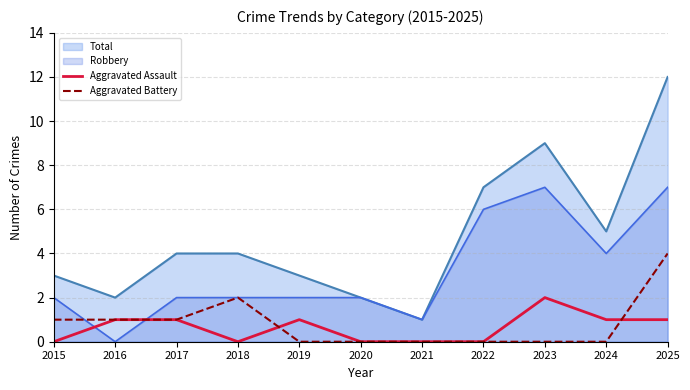

What is the sum of all Aggravated Battery values?

9